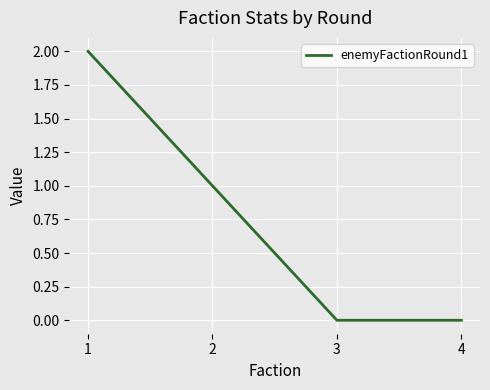

How many values are between 0 and 2?

4